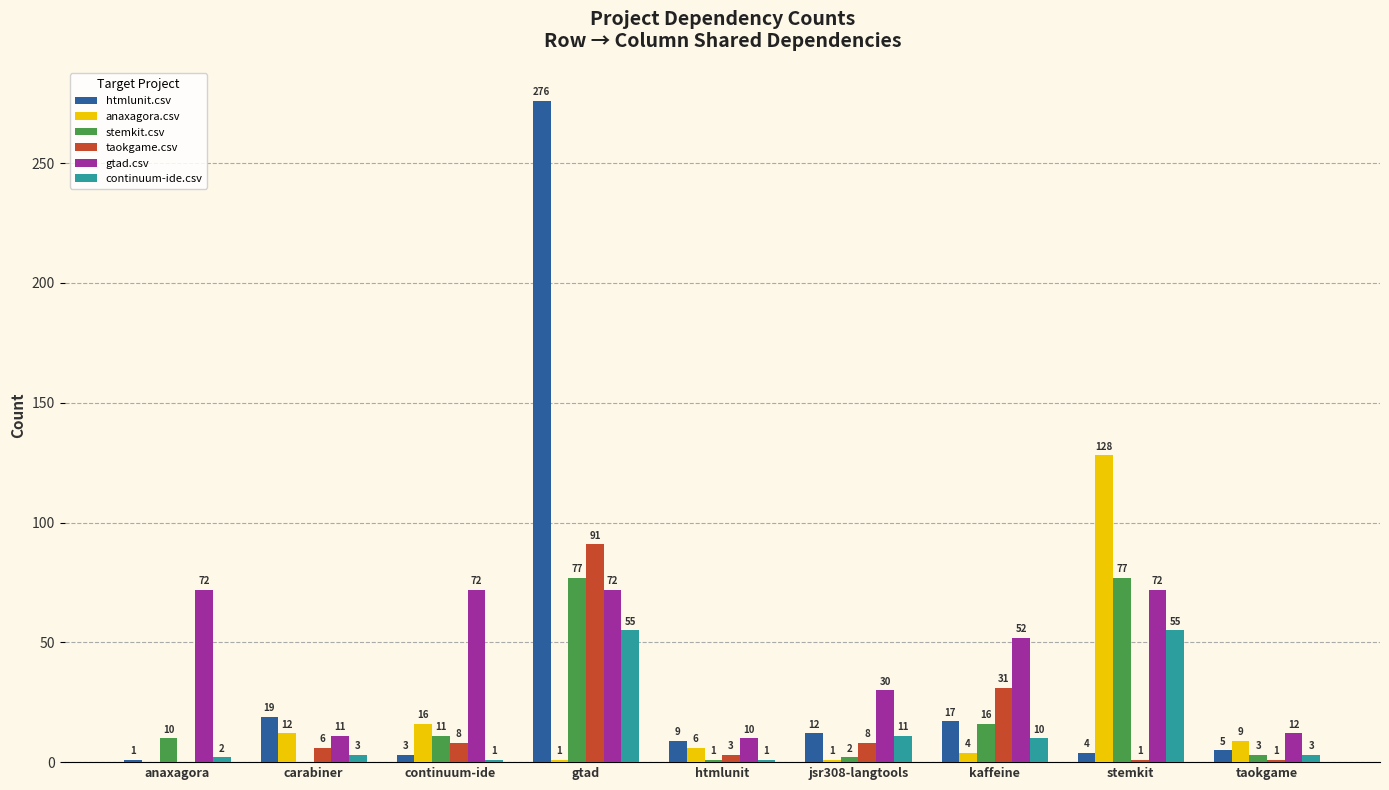

Where is htmlunit.csv nearest to the value 138?

carabiner